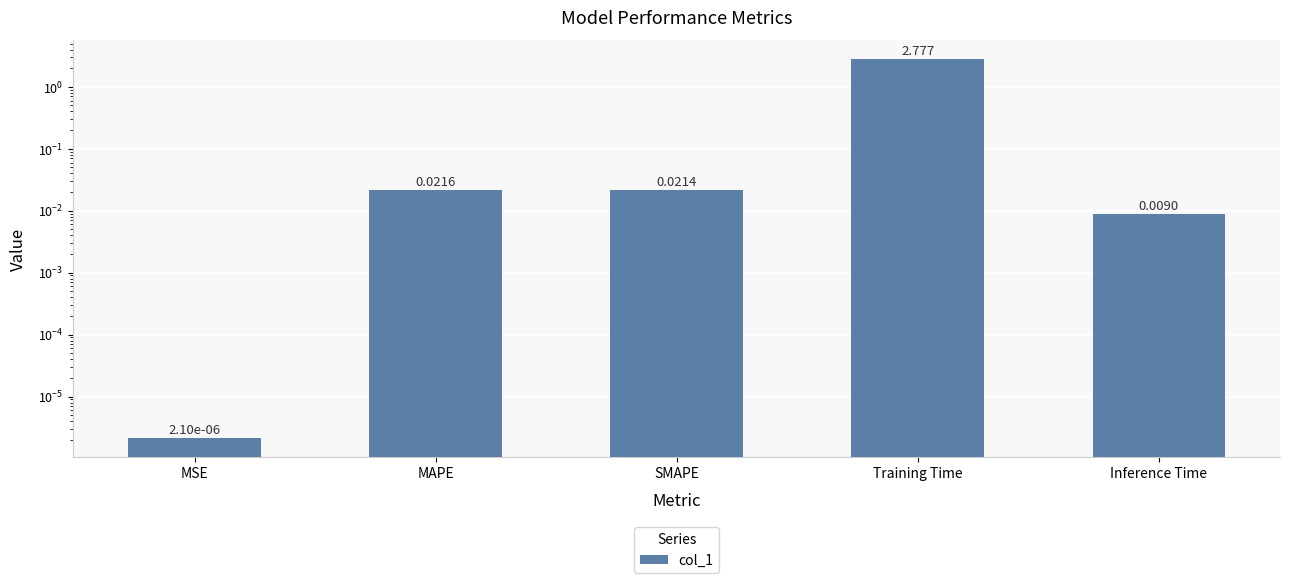

Does the chart contain stacked bars?

No